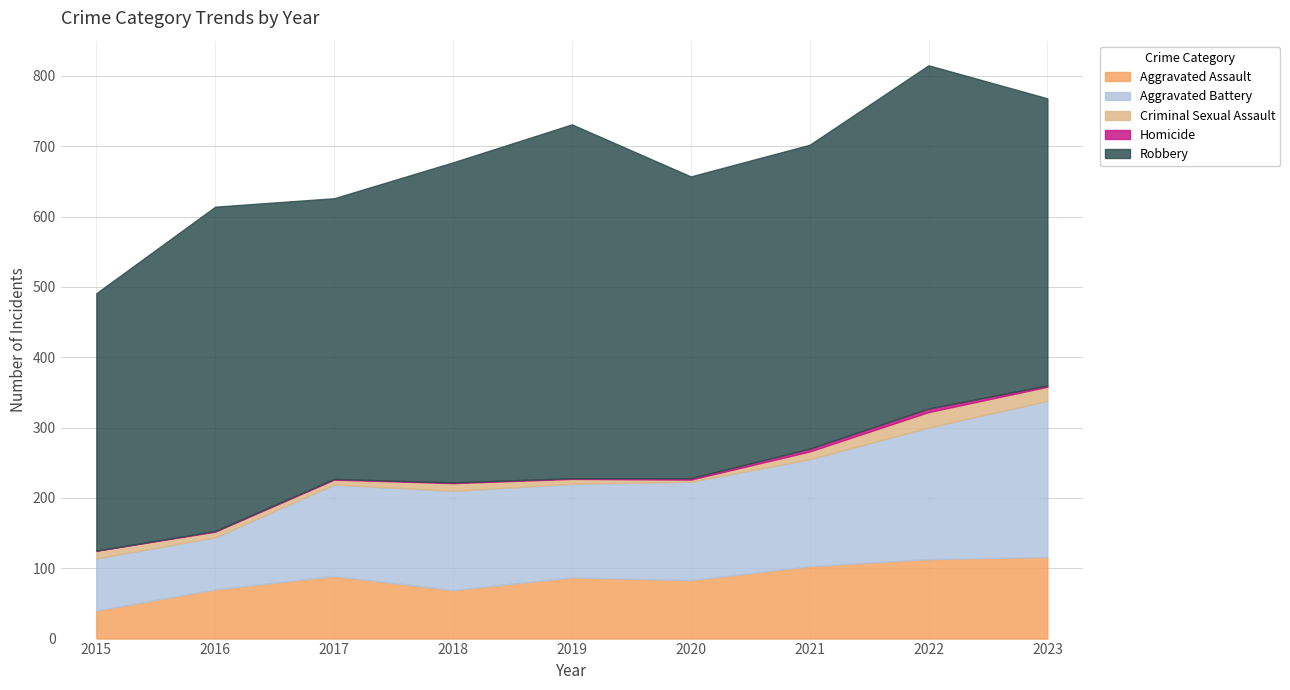

What is the sum of the Aggravated Assault values at 2023 and 2021?

219